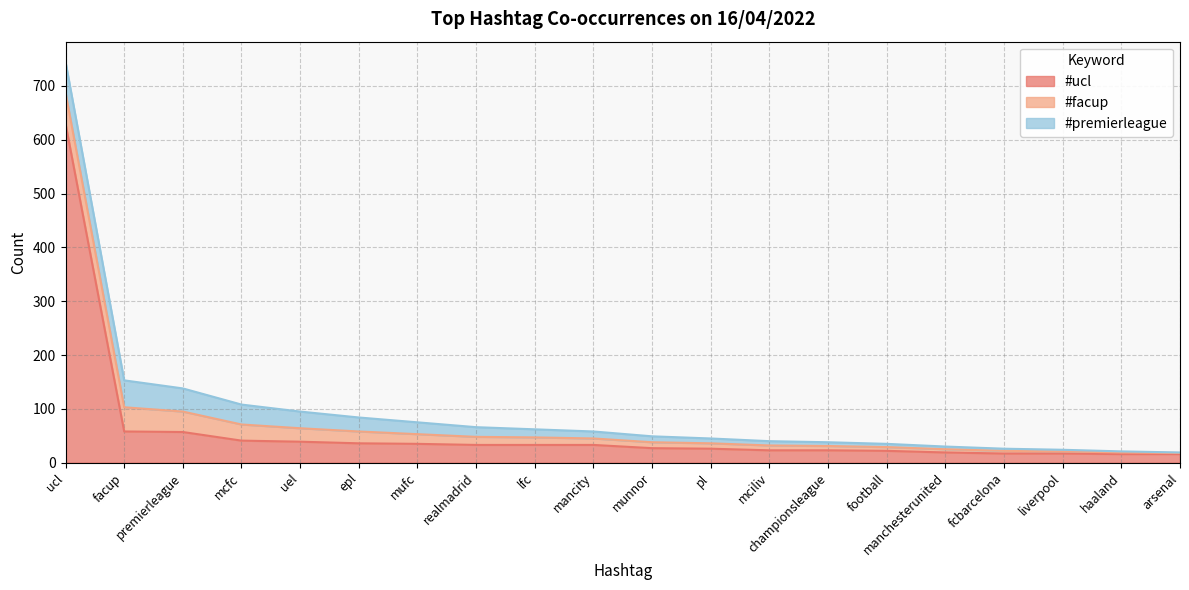

True or false: #premierleague has more than 0 points higher than both neighbors.

False